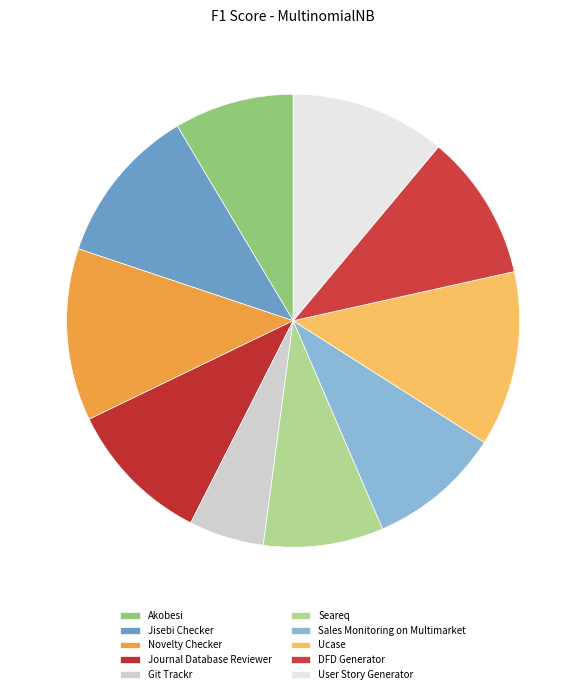

Is Novelty Checker the majority of the pie?

No